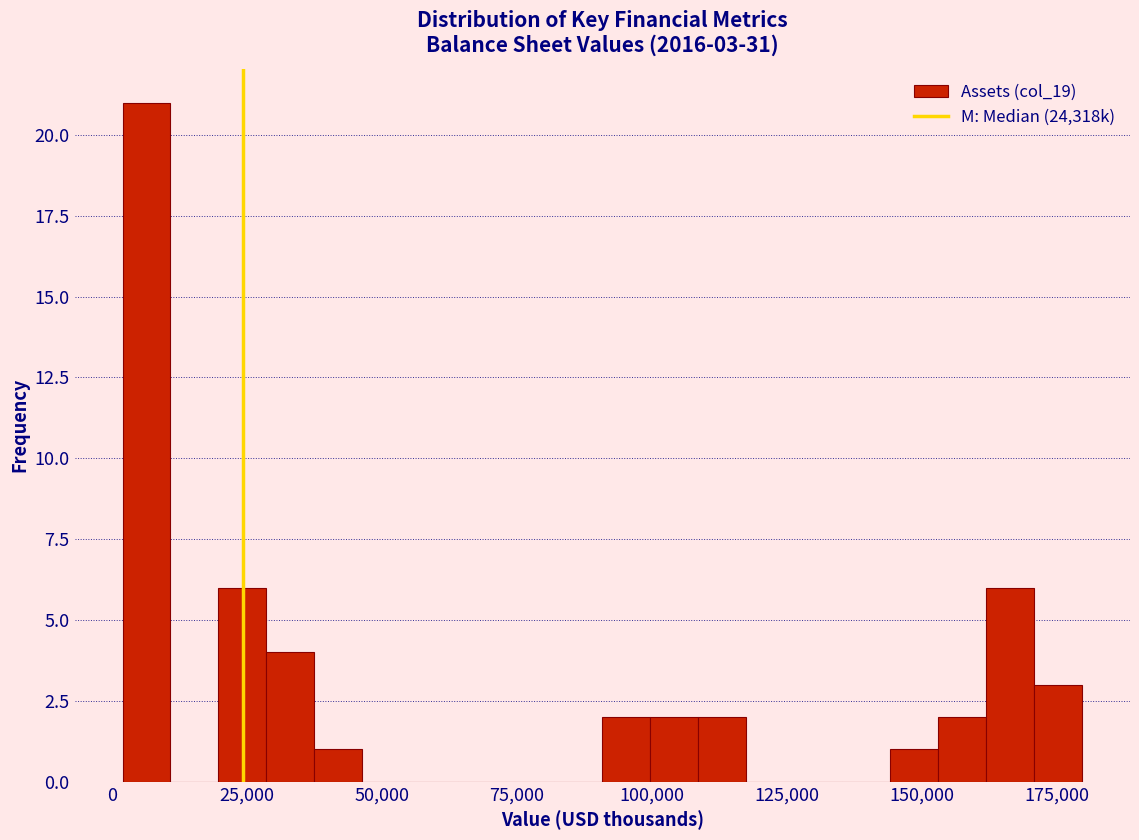

Around what value on the x-axis is the tallest bar? Give the approximate position of its centre, as read against the axis.

5000